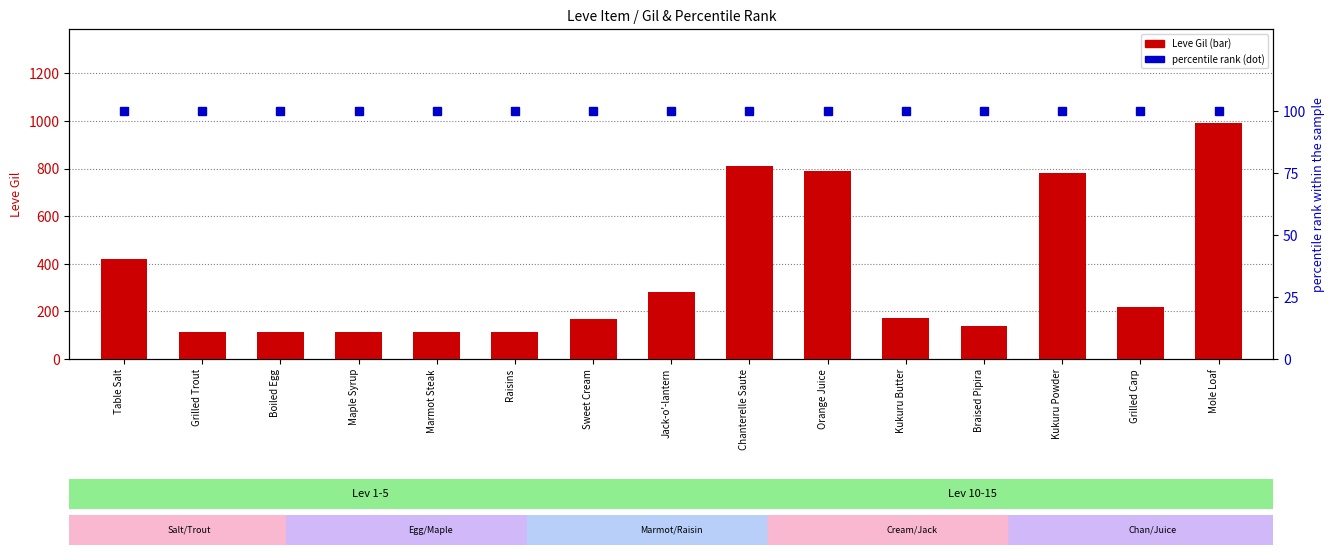

Which category has the highest value in the Leve Gil series?

Mole Loaf